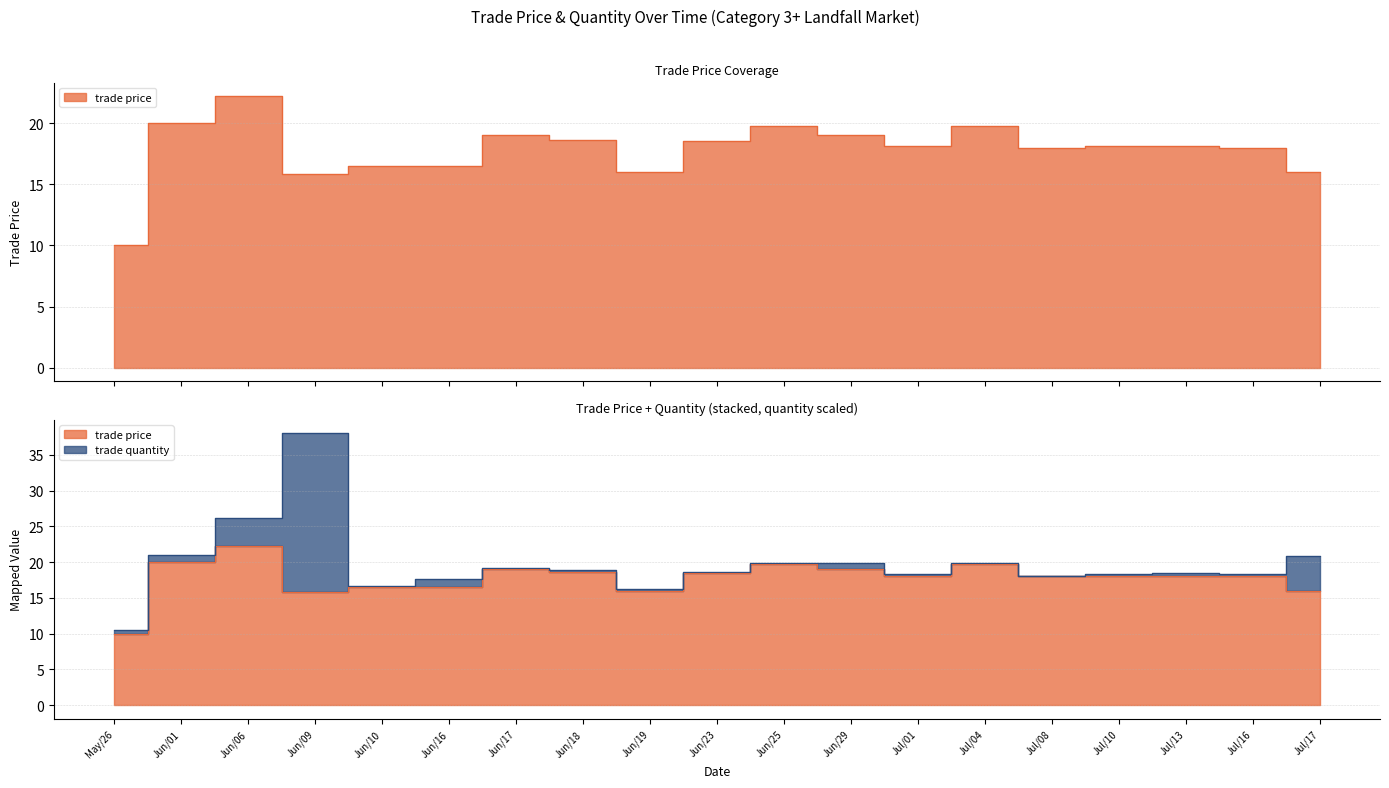

How many lines are shown in the chart?

1